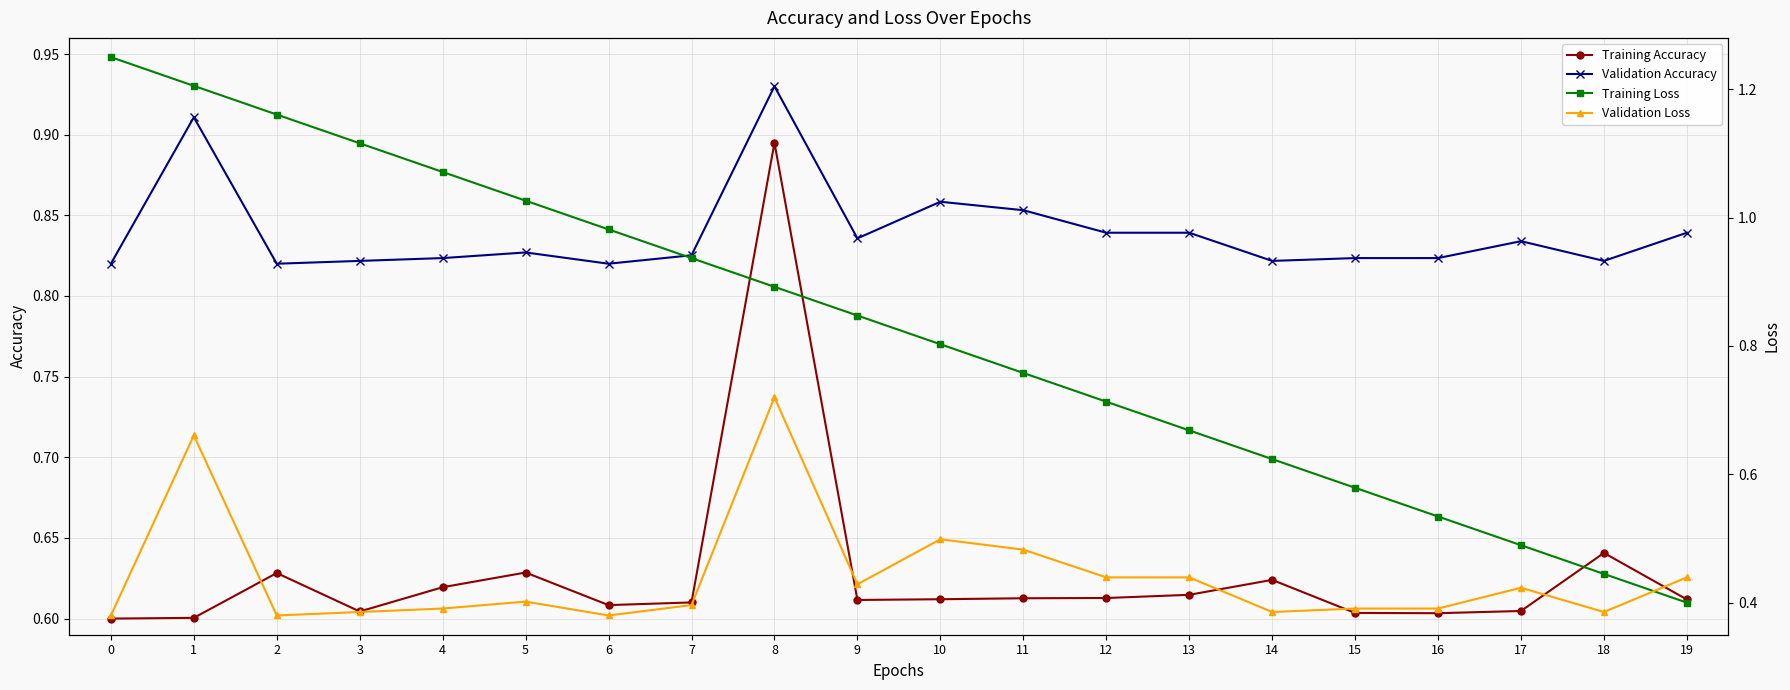

At which category is the sum across all series the highest?

8